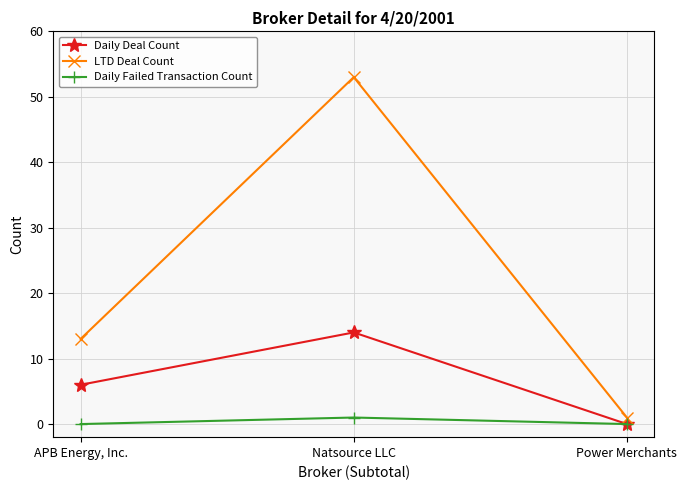

Which series changed the most between Natsource LLC and Power Merchants?

LTD Deal Count